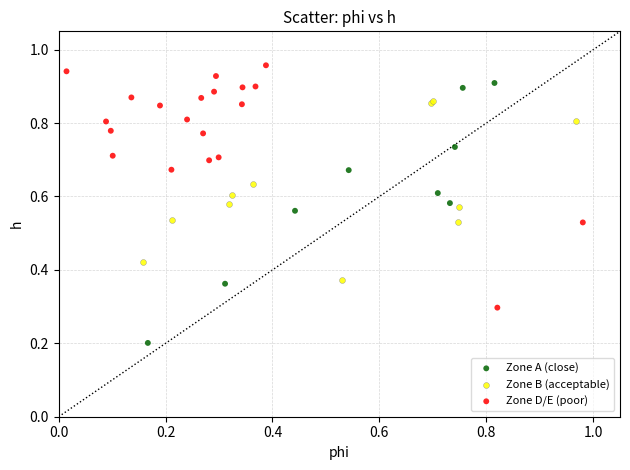

Which series contains the lowest Y value?

Zone A (close)